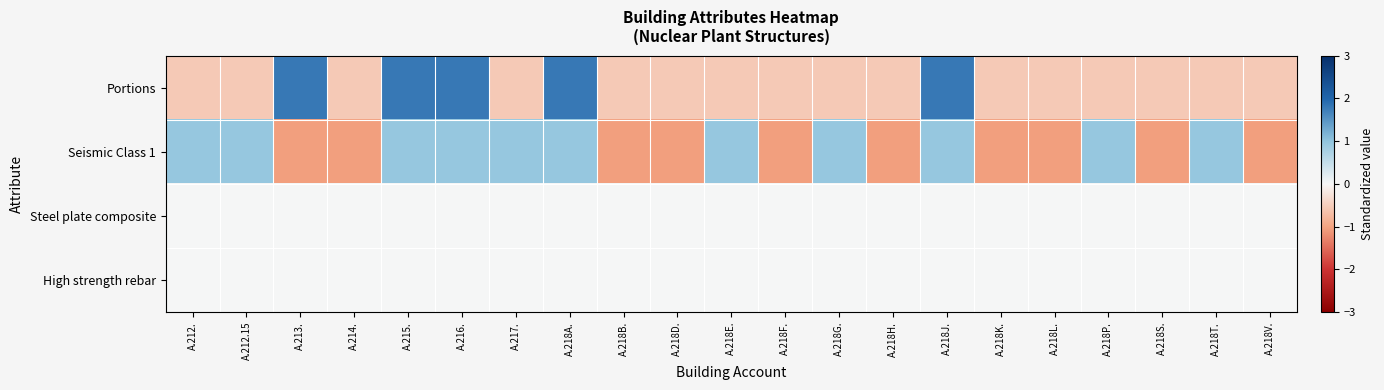

At A.215., list the series in order from largest to smallest.

Portions, Seismic Class 1, Steel plate composite, High strength rebar